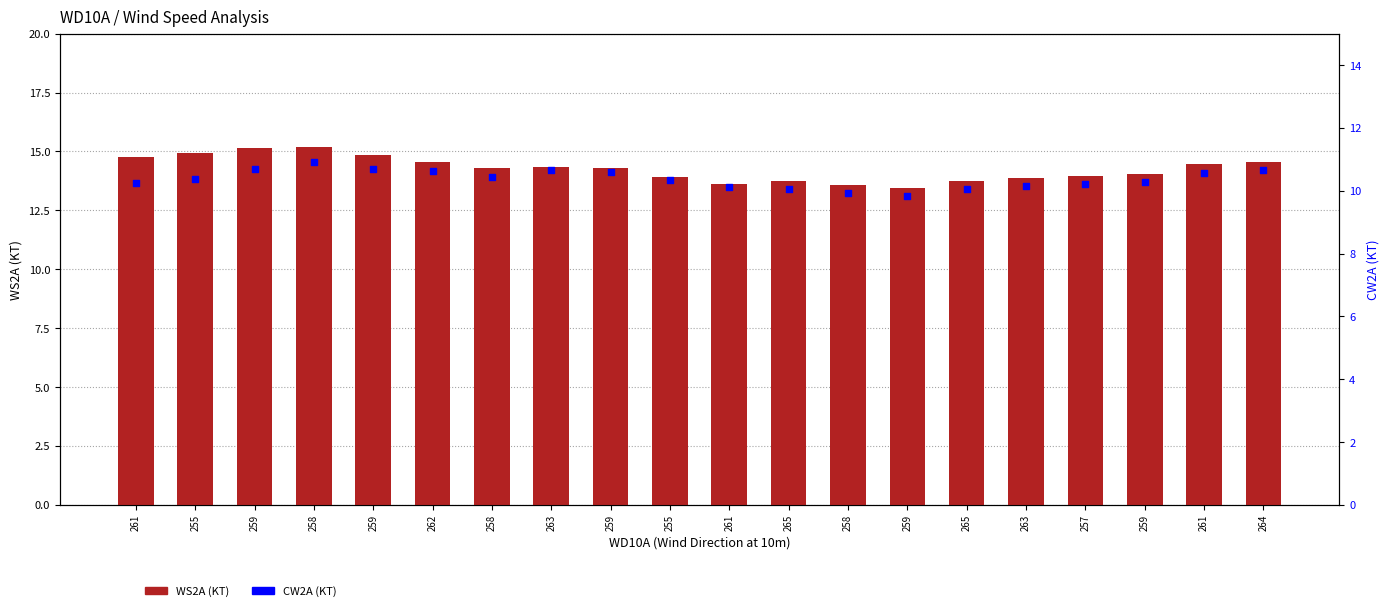

Which series reaches the maximum Y coordinate?

WS2A (KT)